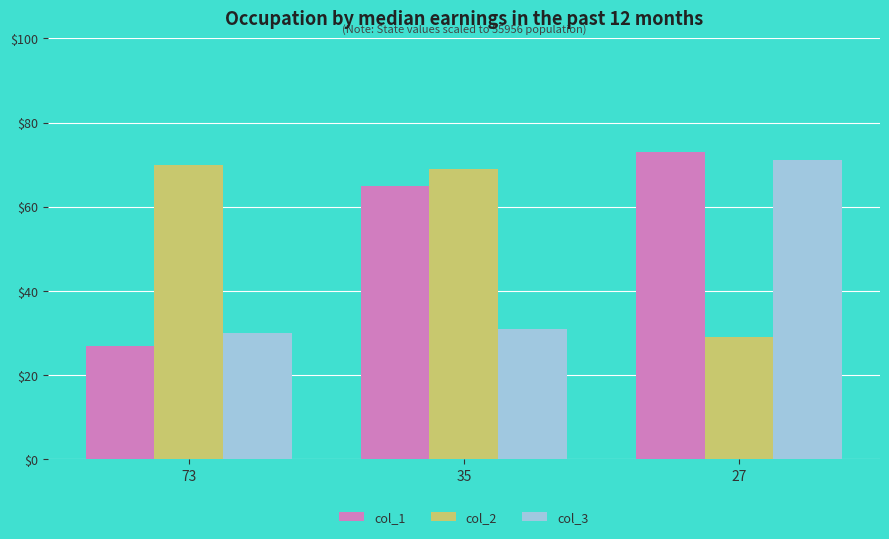

How many data points in col_2 are less than 69?

1